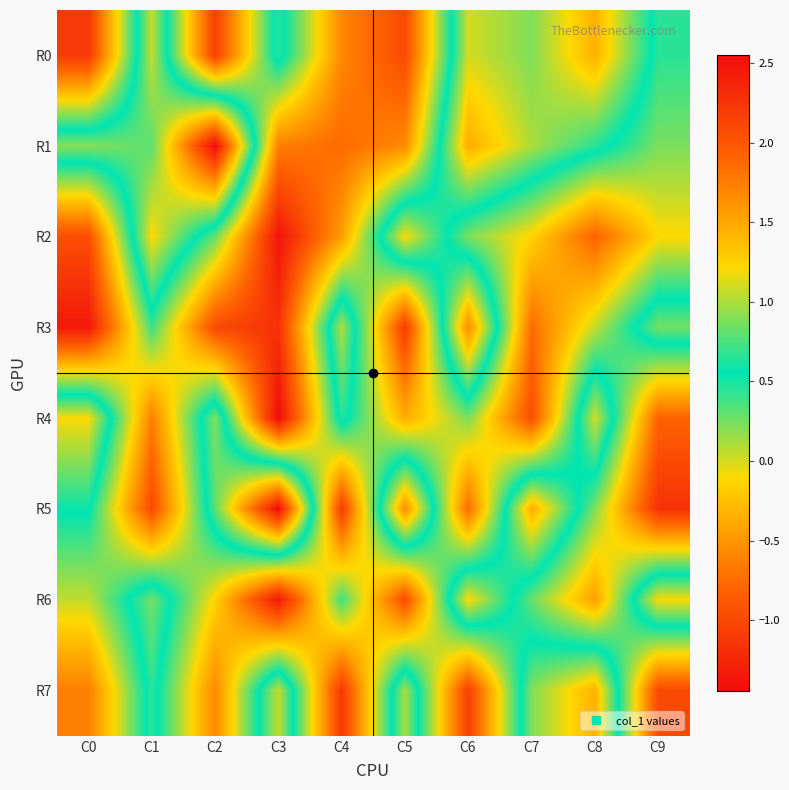

Rank the series at C0 from highest to lowest value.

R4, R1, R5, R6, R7, R2, R0, R3